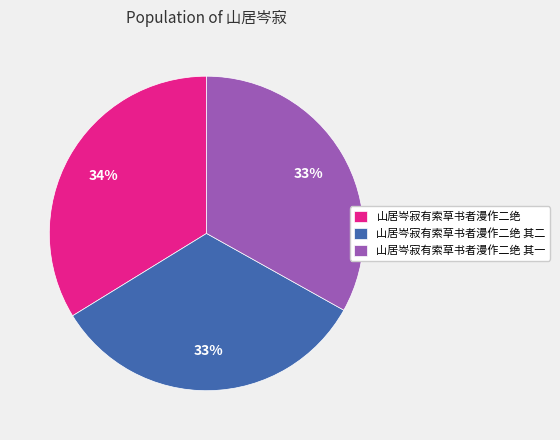

To the nearest percent, what percentage of the pie is 山居岑寂有索草书者漫作二绝?

34%